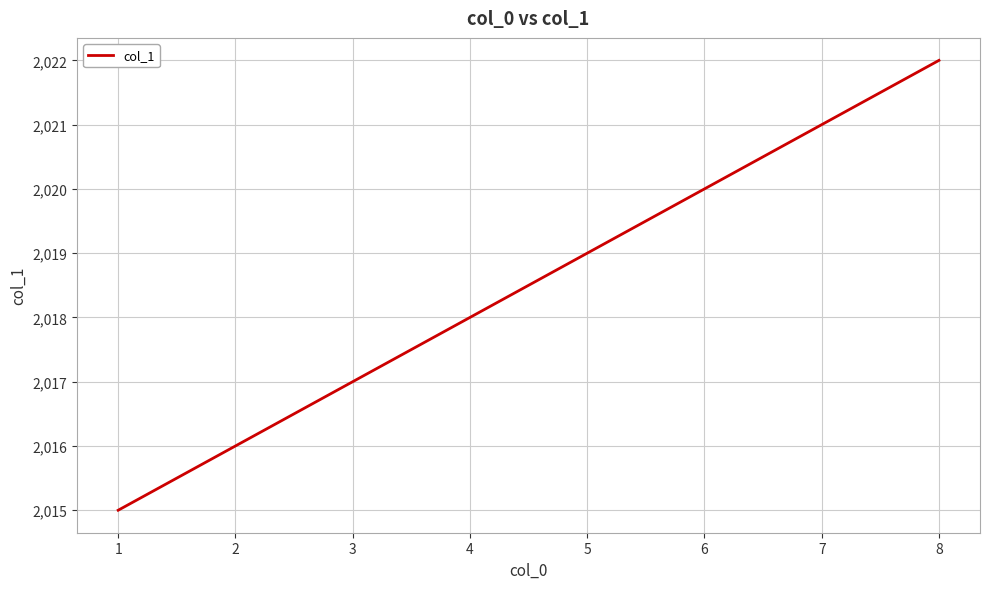

What is the change in value from 1 to 7?

+6